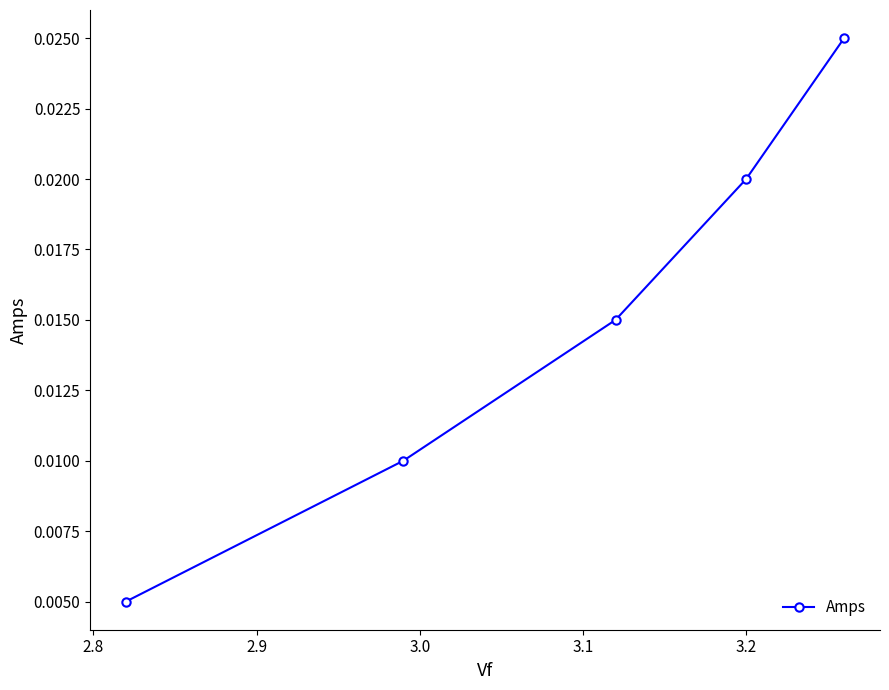

How many values are between 0 and 1?

5